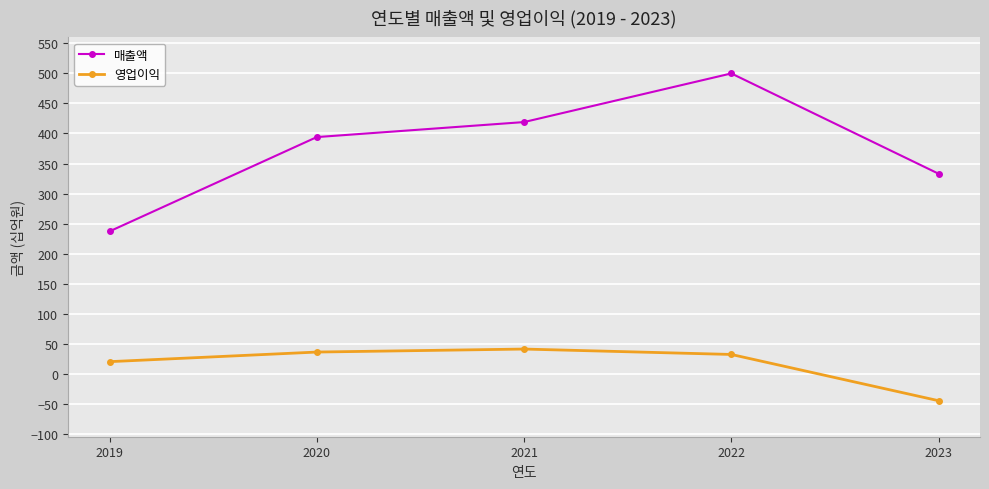

Where is 영업이익 nearest to the value -2?

2019